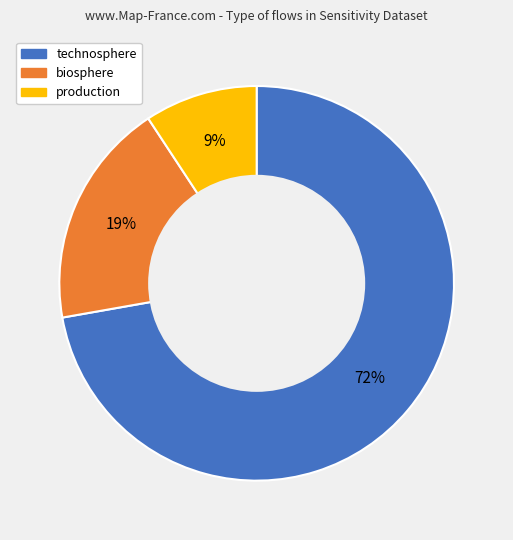

What is the majority slice?

technosphere